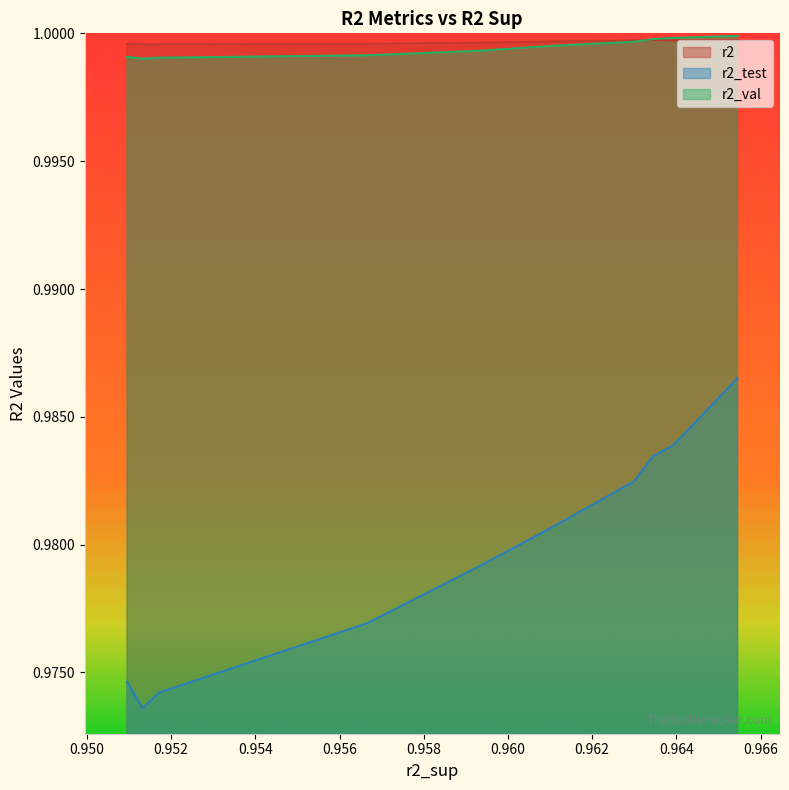

What is the approximate value of r2 at model_6_33_1?

1.0